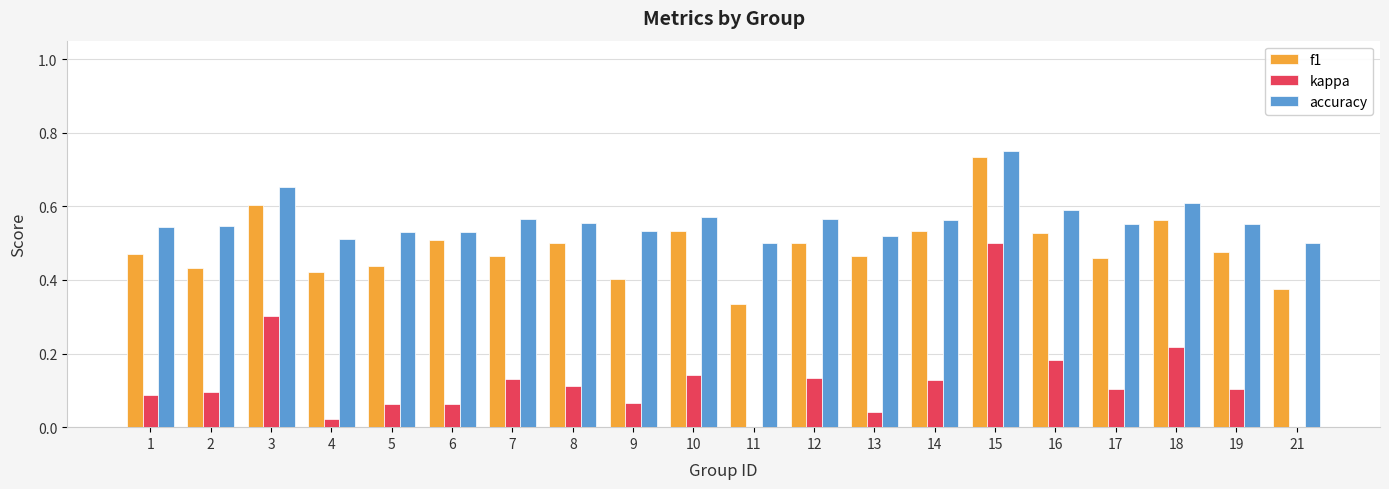

Is the value of accuracy at 16 greater than the value of kappa at 13?

Yes